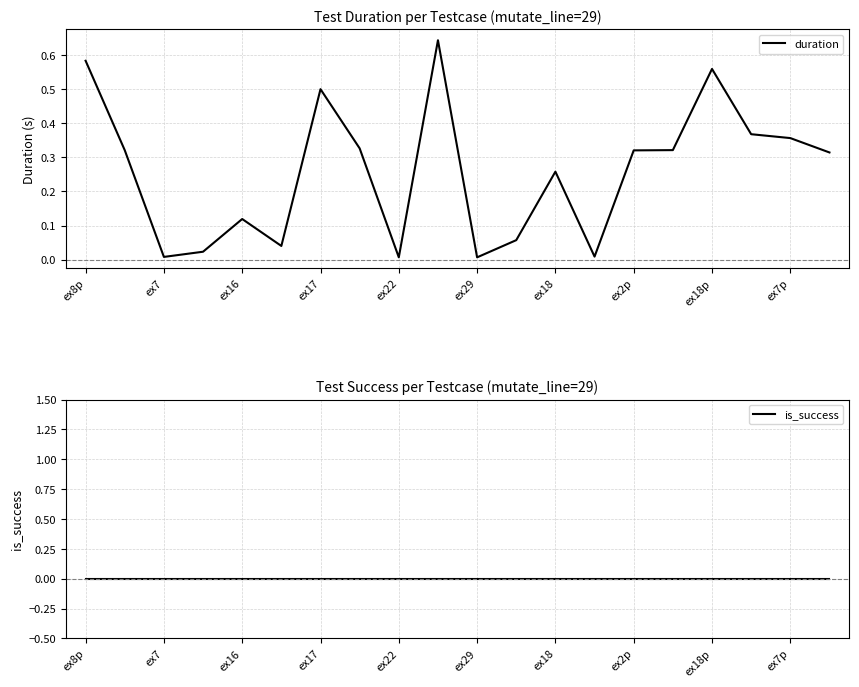

True or false: is_success has more than 0 points higher than both neighbors.

False